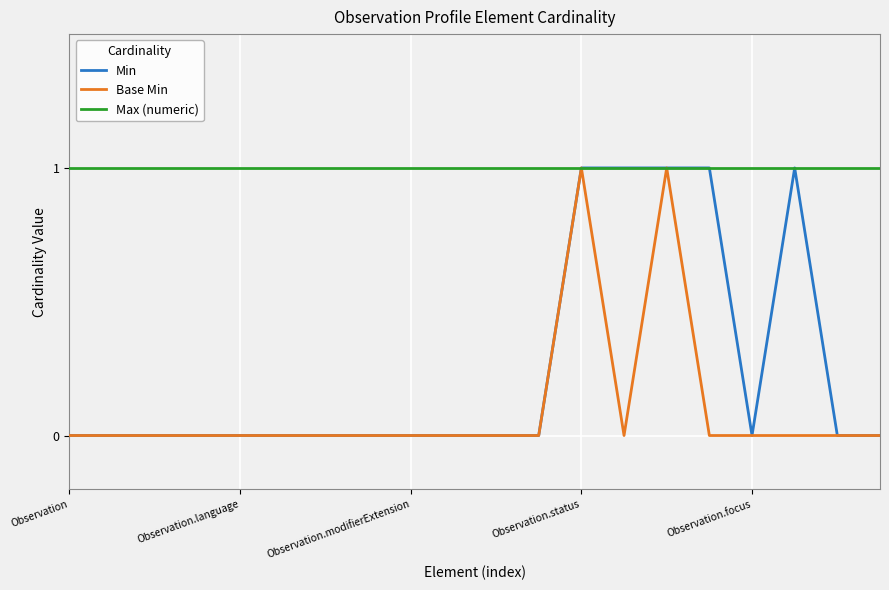

Which series has the largest total across all categories?

Max (numeric)